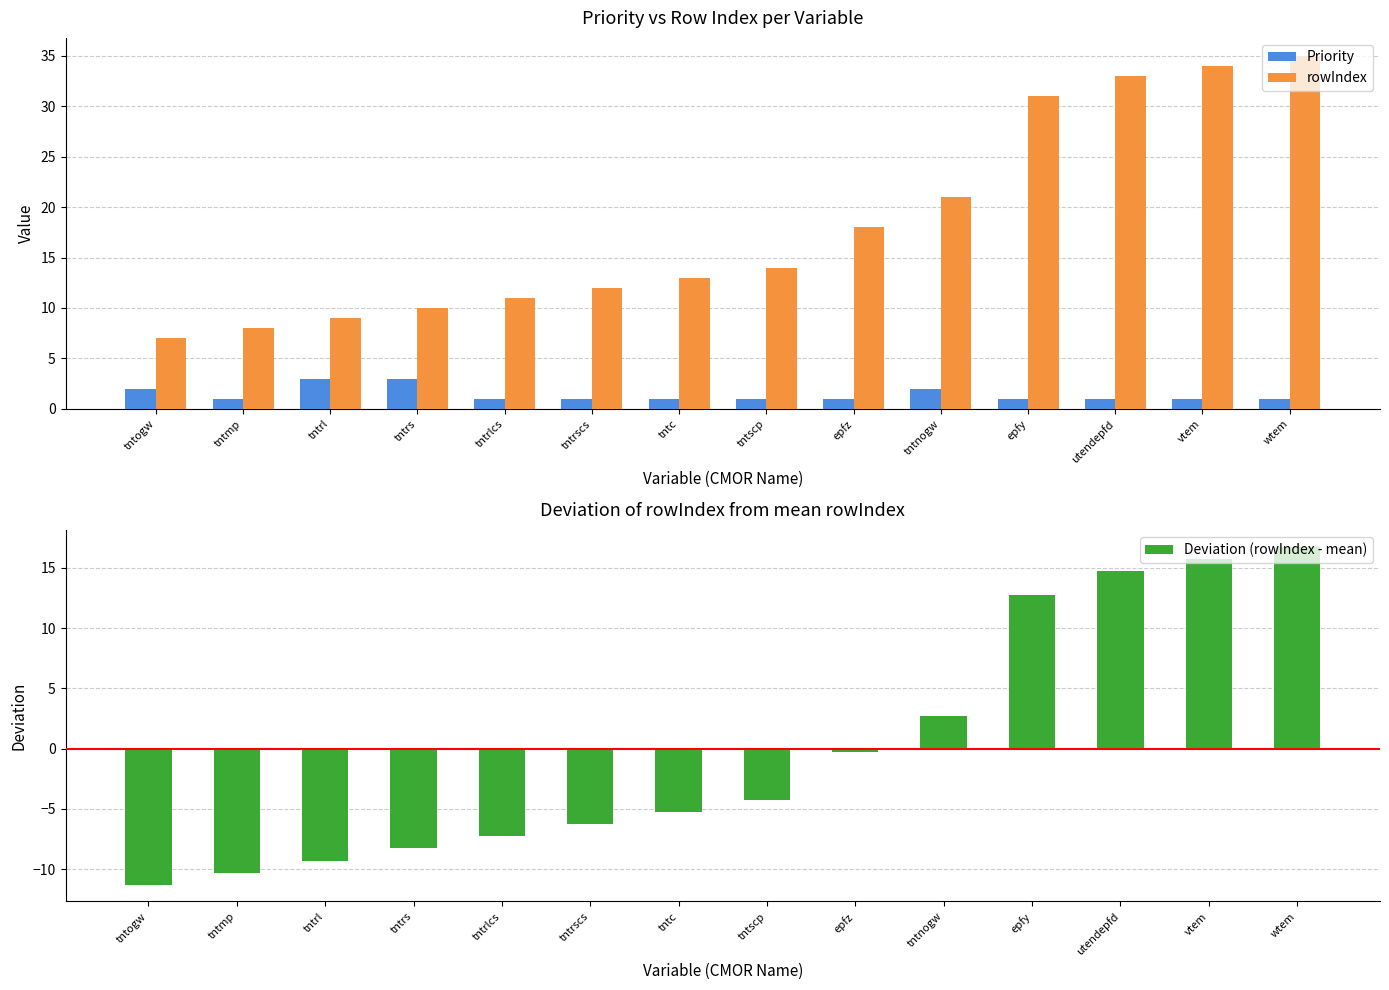

True or false: rowIndex has a value of 51.6 at utendepfd.

False